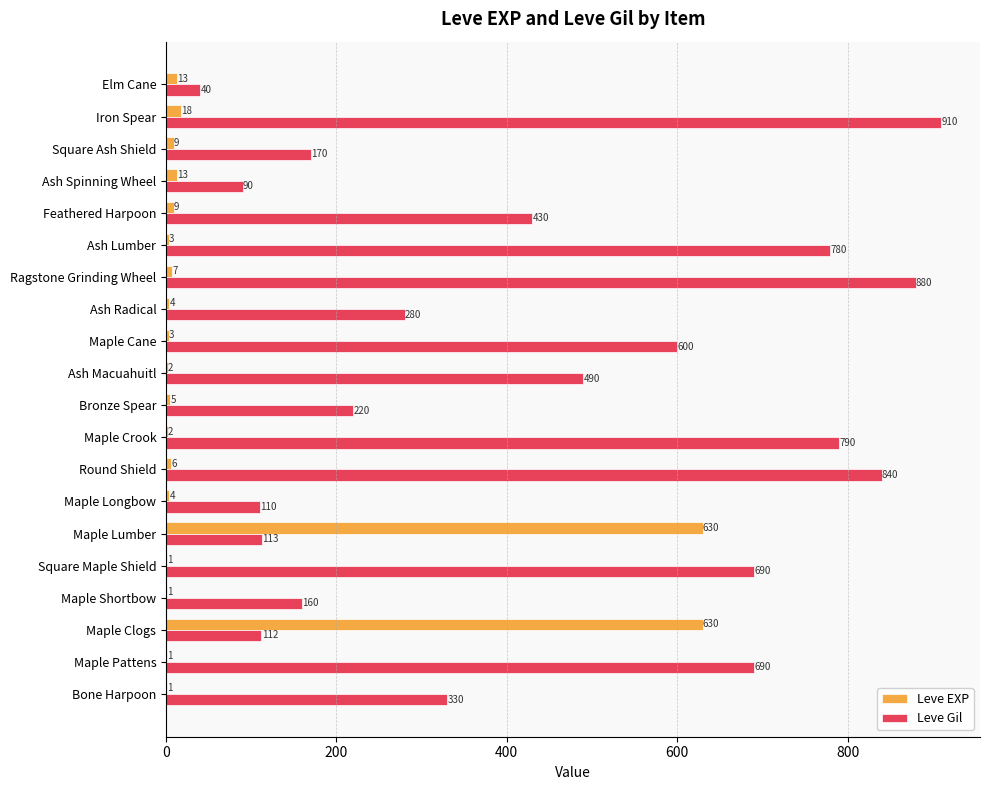

What is the total value across all series at Ash Macuahuitl?

492